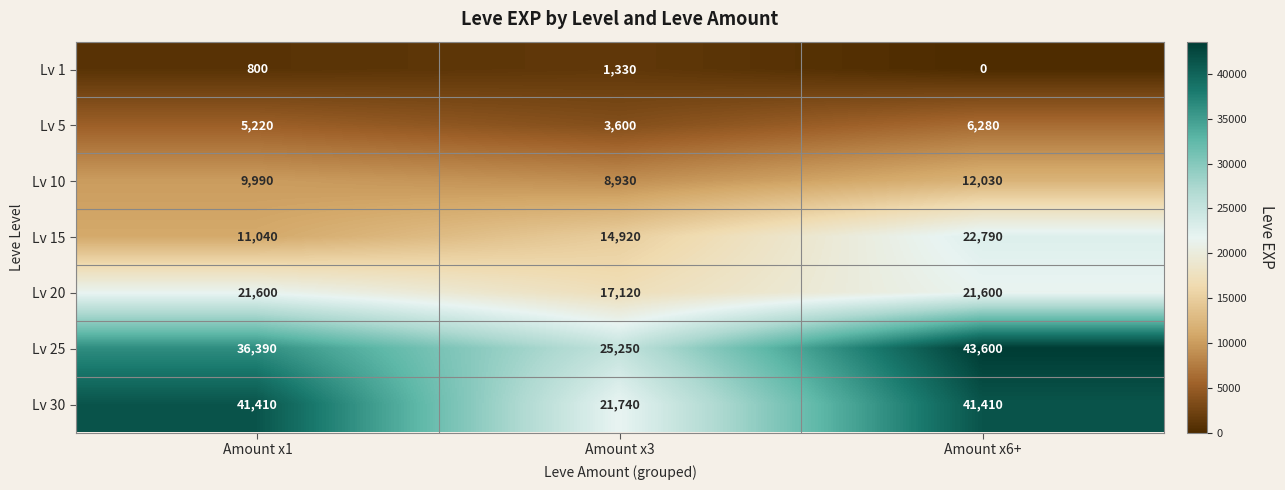

At which category is the sum across all series the highest?

Amount x6+